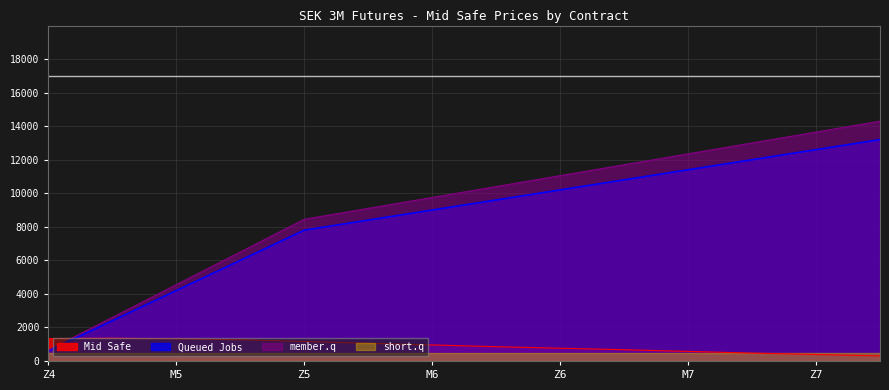

Reading right to left, what are all the values shown in this chart?

Mid Safe: H8=300.0	Z7=385.0	U7=470.0	M7=570.0	H7=670.0	Z6=760.0	U6=850.0	M6=955.0	H6=1055.0	Z5=1165.0	U5=1265.0	M5=1315.0	H5=1355.0	Z4=1335.0
Future Code Index: H8=13200.0	Z7=12600.0	U7=12000.0	M7=11400.0	H7=10800.0	Z6=10200.0	U6=9600.0	M6=9000.0	H6=8400.0	Z5=7800.0	U5=6000.0	M5=4200.0	H5=2400.0	Z4=600.0
Row Number: H8=14300.0	Z7=13650.0	U7=13000.0	M7=12350.0	H7=11700.0	Z6=11050.0	U6=10400.0	M6=9750.0	H6=9100.0	Z5=8450.0	U5=6500.0	M5=4550.0	H5=2600.0	Z4=650.0